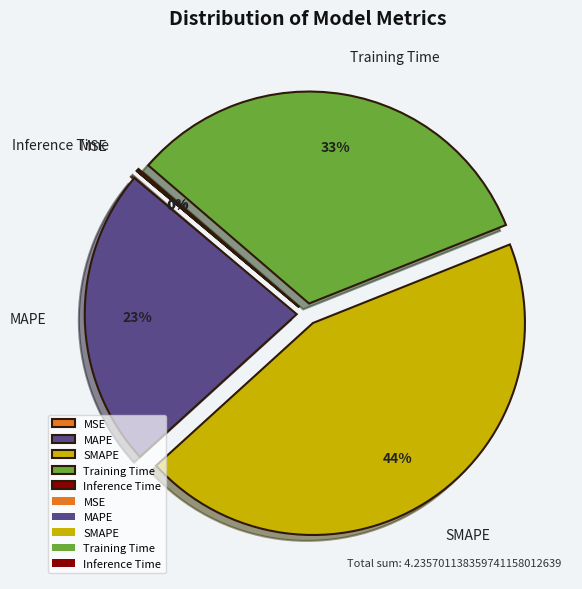

True or false: Training Time accounts for 19% of the total.

False